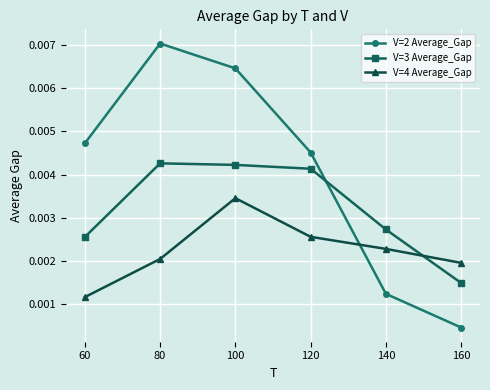

Which series ends up on top after the final intersection of V=2 Average_Gap and V=3 Average_Gap?

V=3 Average_Gap